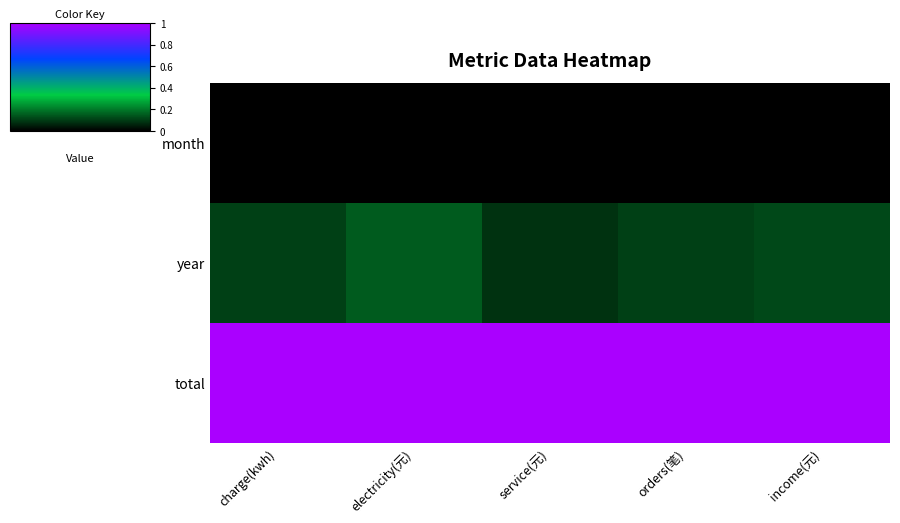

At how many categories does at least one series exceed 0?

5